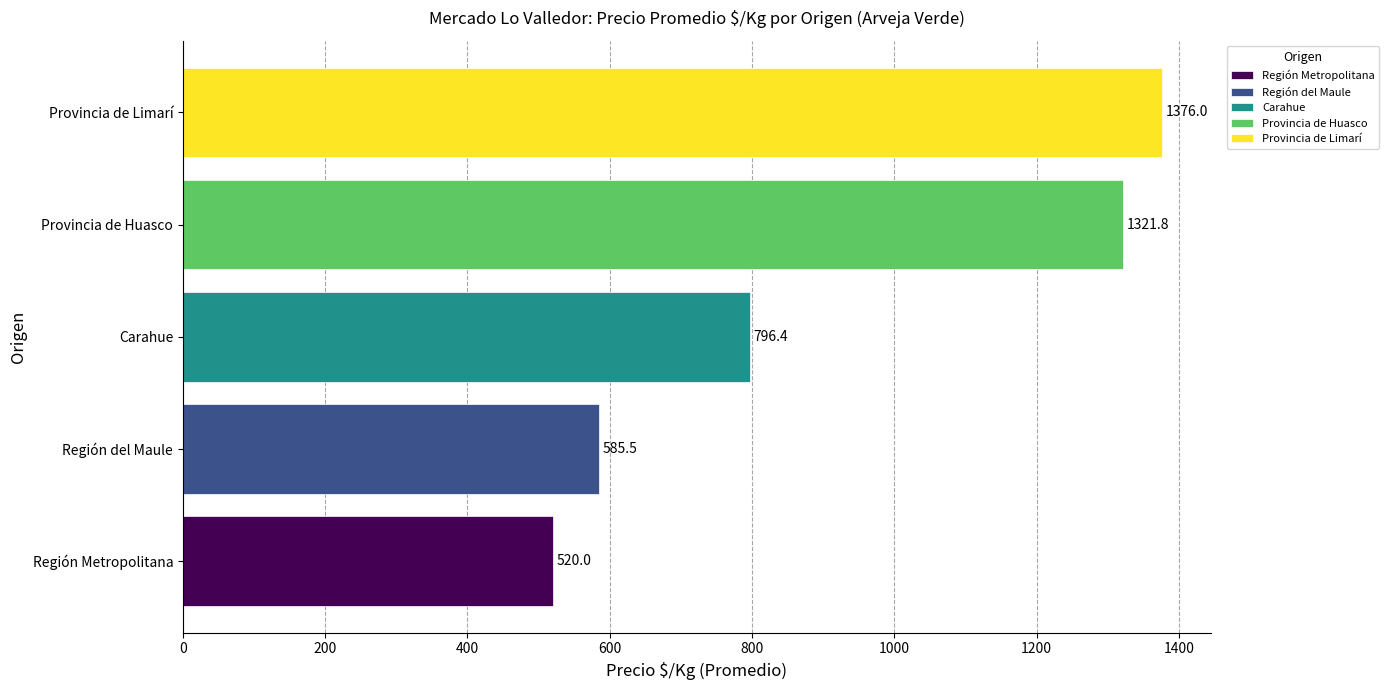

What is the sum of all values?

4599.8